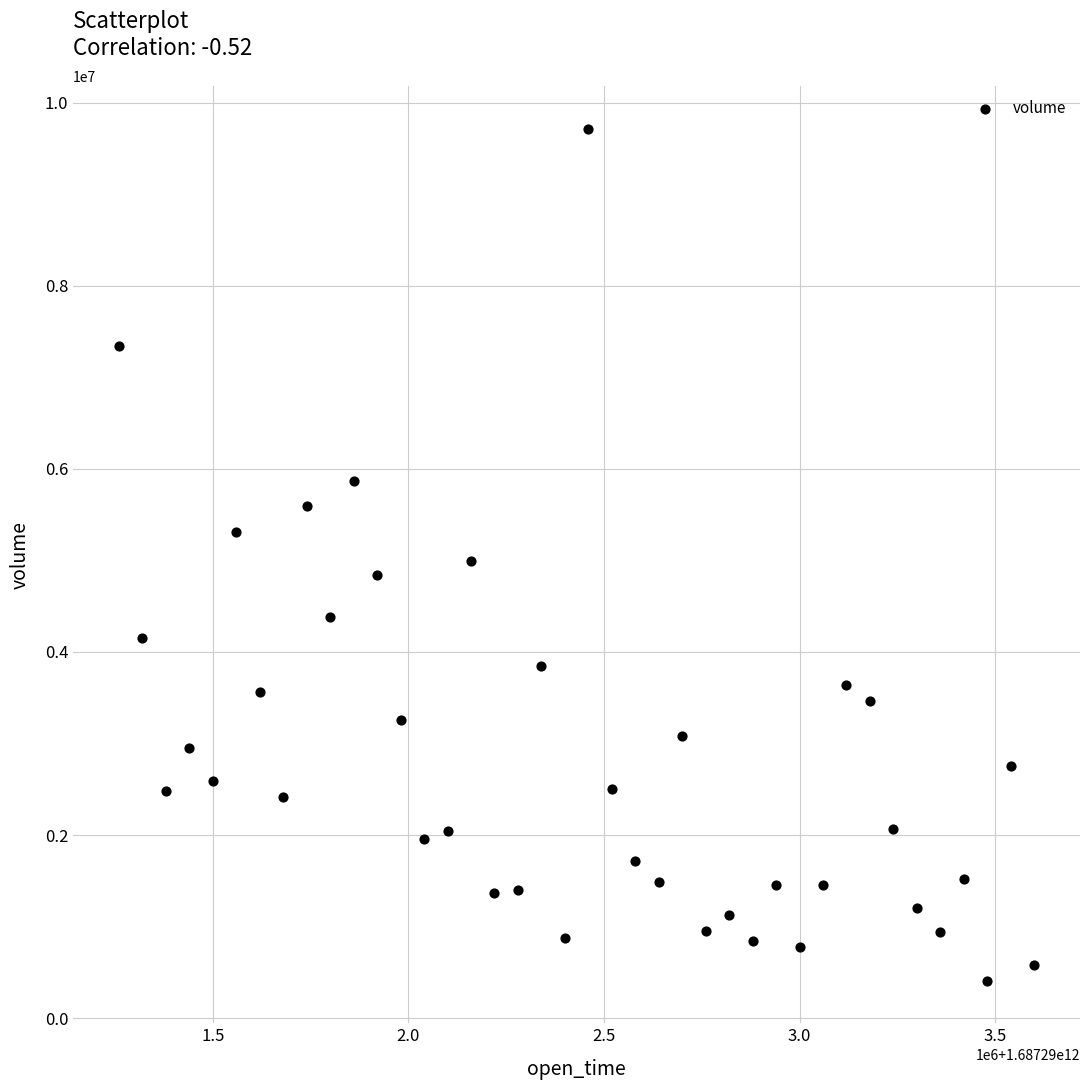

What is the range of X values (max minus min)?

2340000